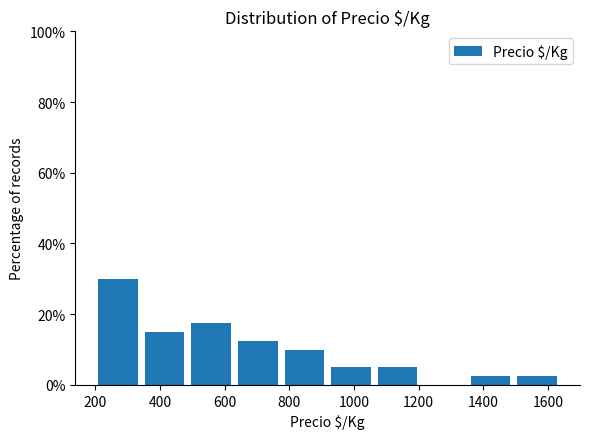

Over which range of the x-axis is the bar tallest?

200 to 340